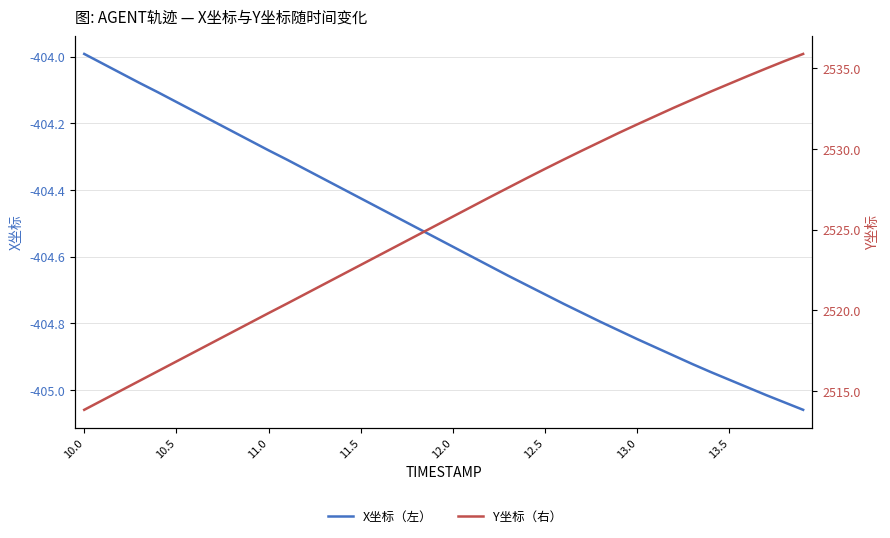

True or false: X坐标（左） has more than 1 points higher than both neighbors.

False